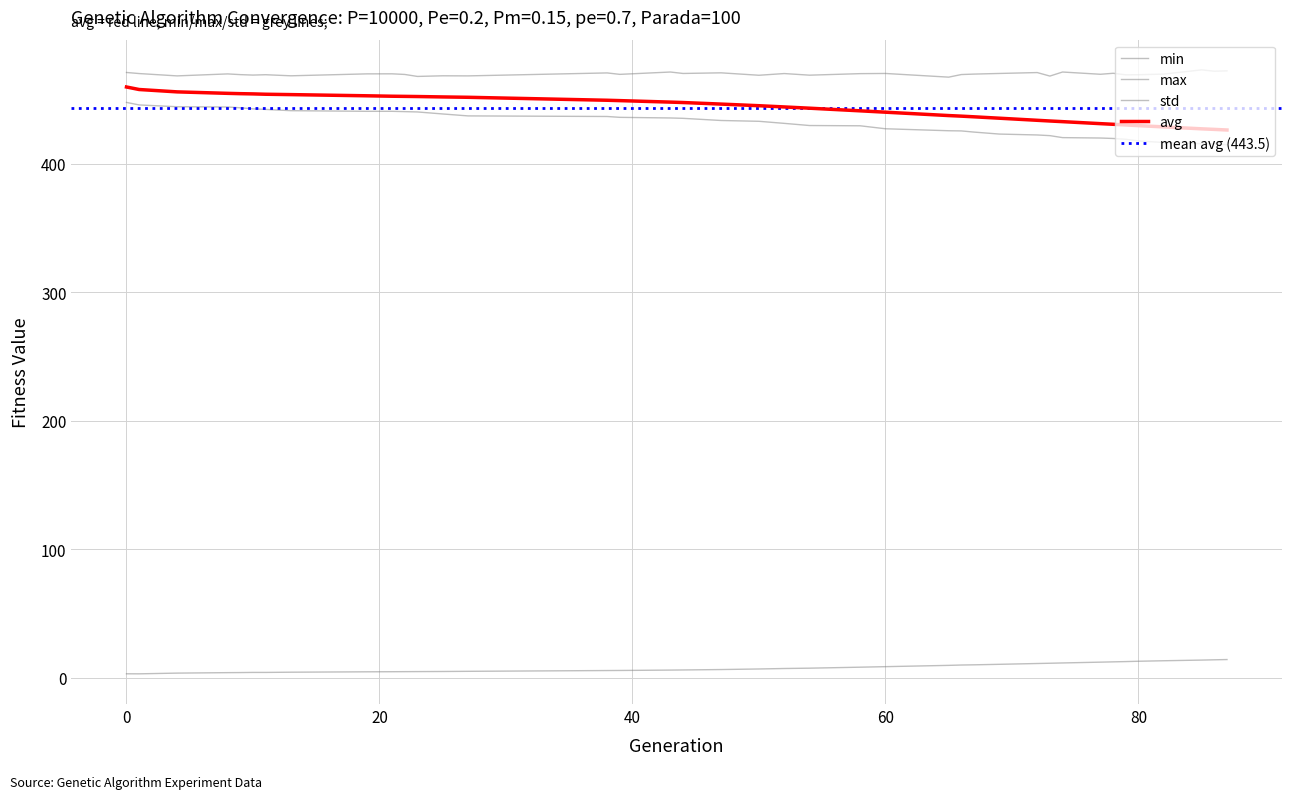

True or false: min and avg intersect in this chart.

False